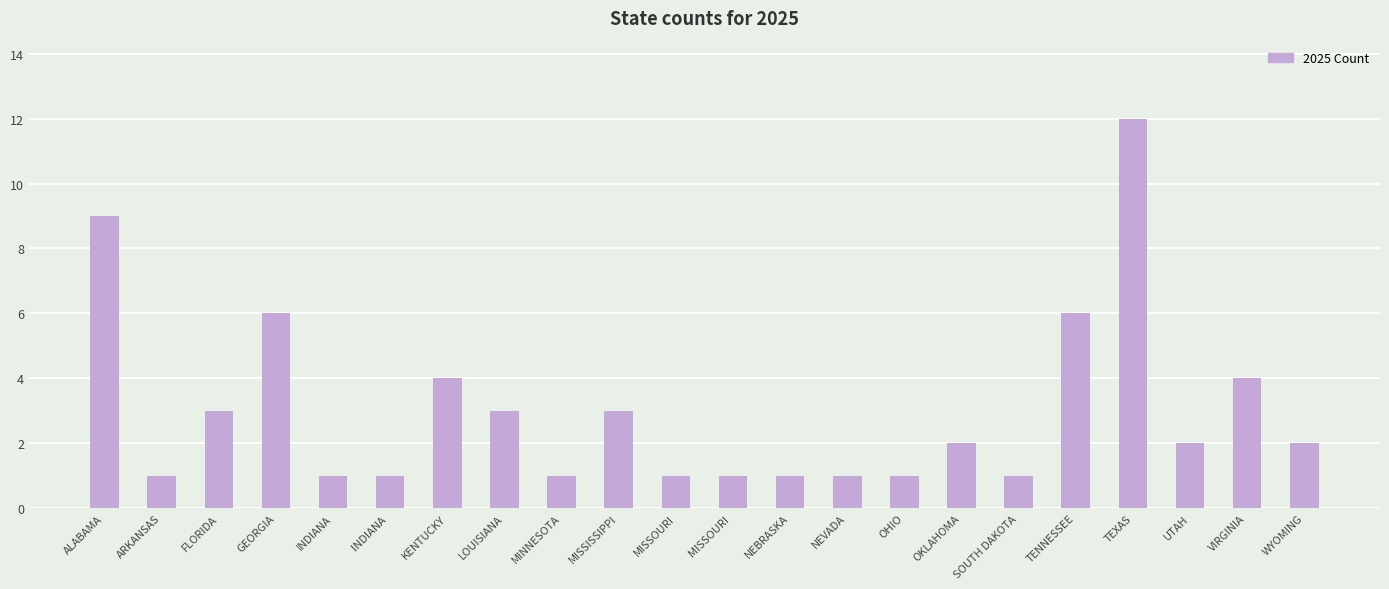

Reading right to left, transcribe all the data shown in this chart.

WYOMING=2	VIRGINIA=4	UTAH=2	TEXAS=12	TENNESSEE=6	SOUTH DAKOTA=1	OKLAHOMA=2	OHIO=1	NEVADA=1	NEBRASKA=1	MISSOURI =1	MISSOURI=1	MISSISSIPPI=3	MINNESOTA=1	LOUISIANA=3	KENTUCKY=4	INDIANA =1	INDIANA=1	GEORGIA=6	FLORIDA=3	ARKANSAS=1	ALABAMA=9